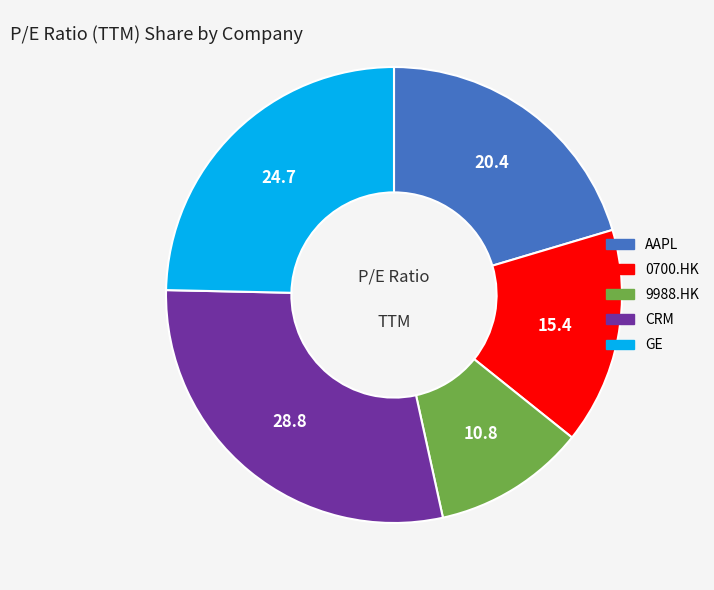

Rank the categories by value from lowest to highest.

9988.HK, 0700.HK, AAPL, GE, CRM